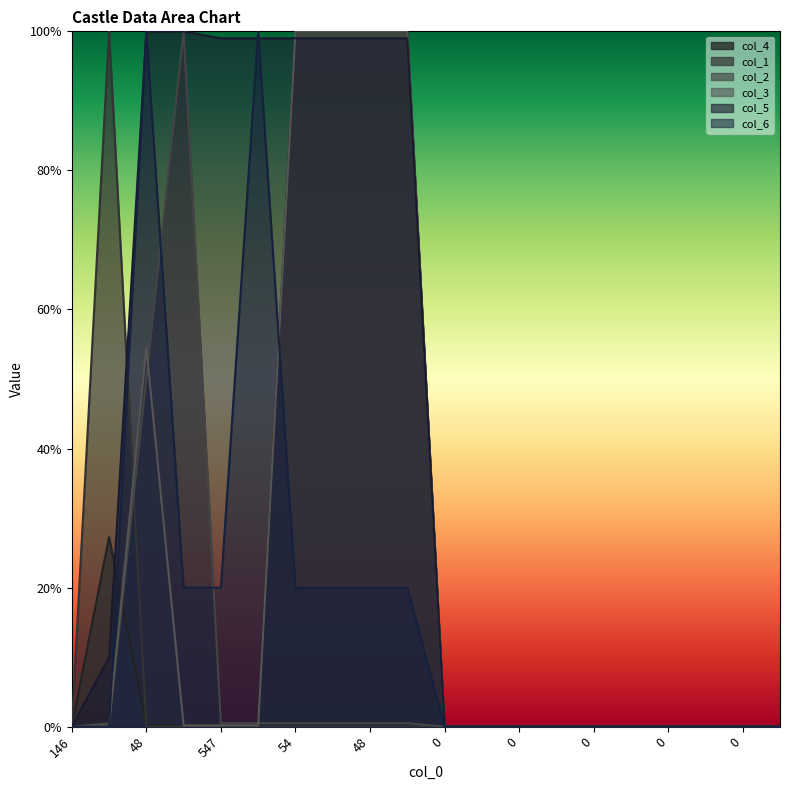

At which label does col_1 reach its minimum?

146